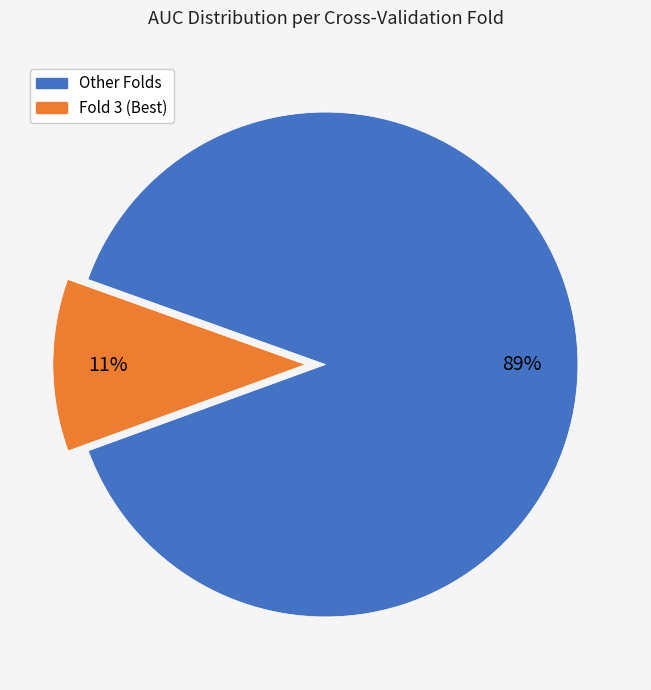

To the nearest percent, what is the average slice percentage?

50%